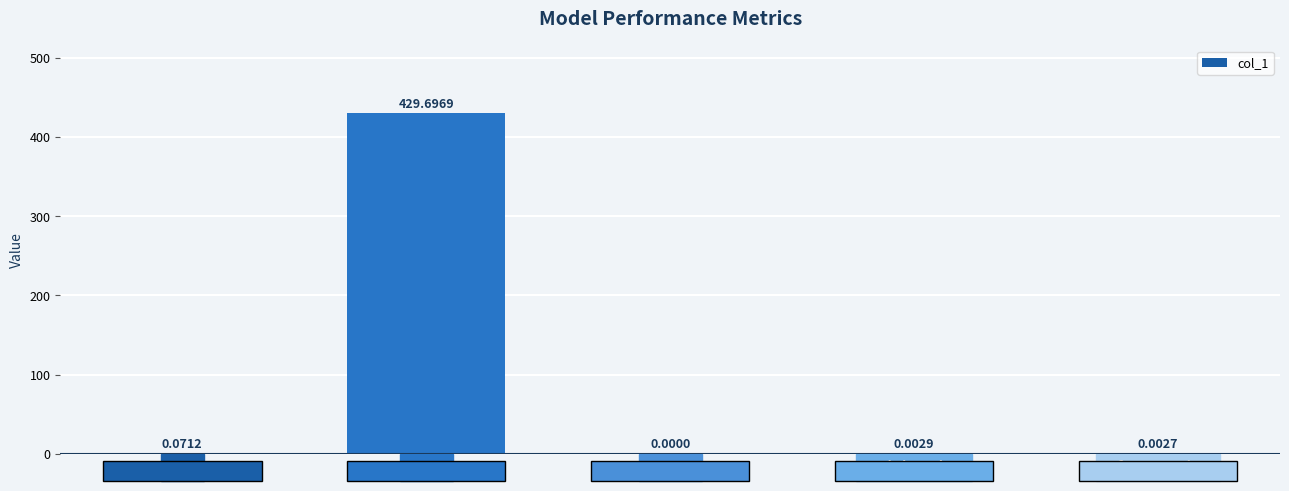

Which label corresponds to the largest value in the chart?

MAPE